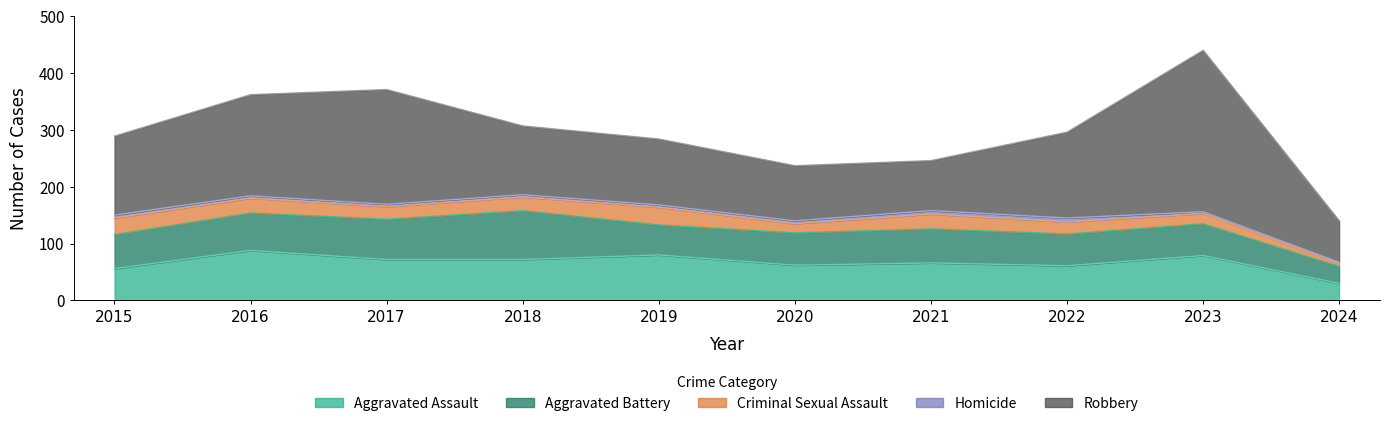

What is the total value across all series at 2017?

371